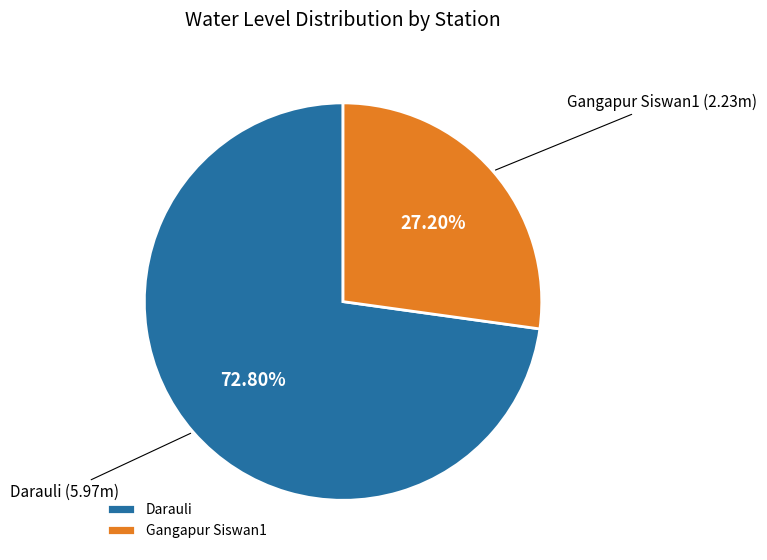

Count the number of slices in the pie.

2